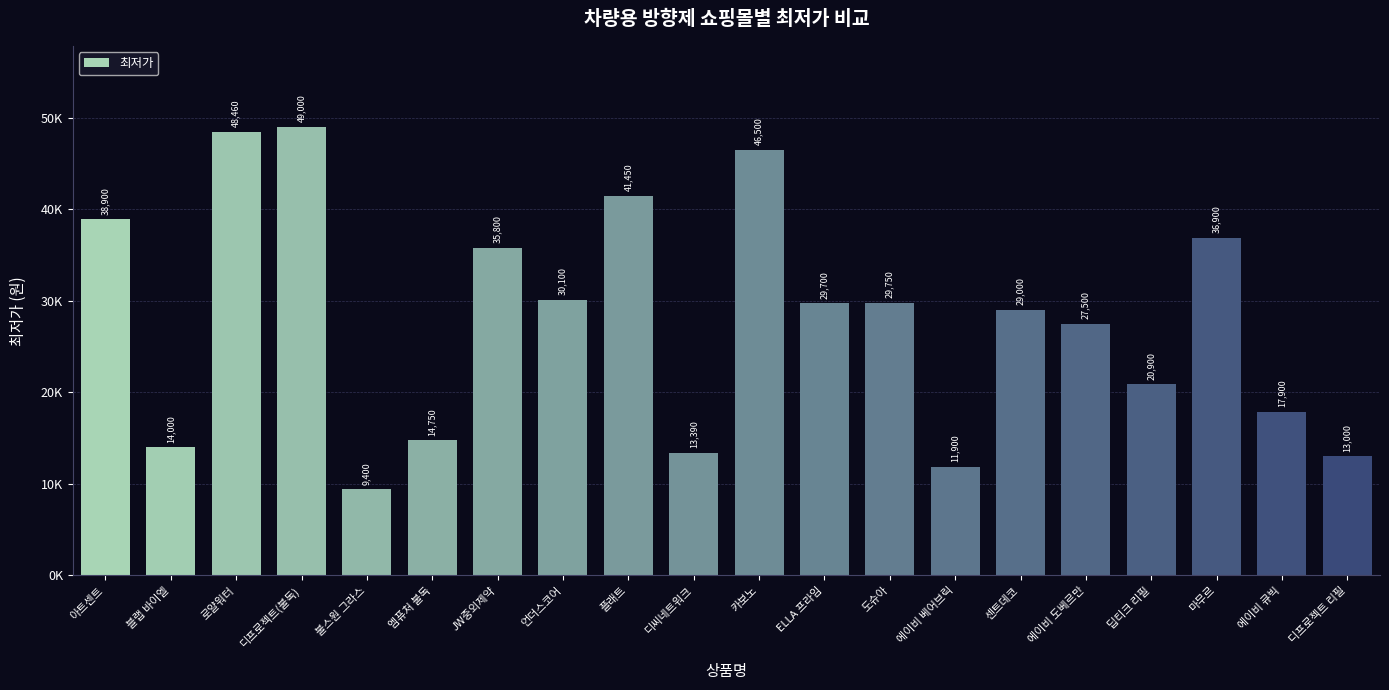

At which label is the value closest to 29200?

센트데코